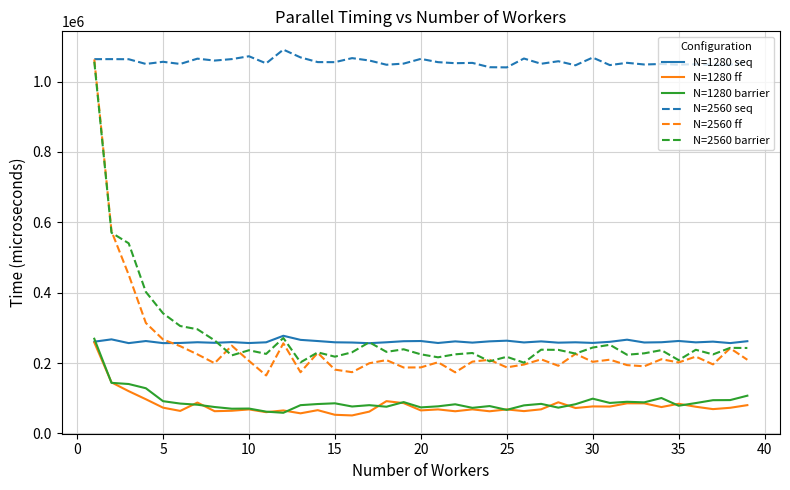

What is the greatest value displayed?

1090622